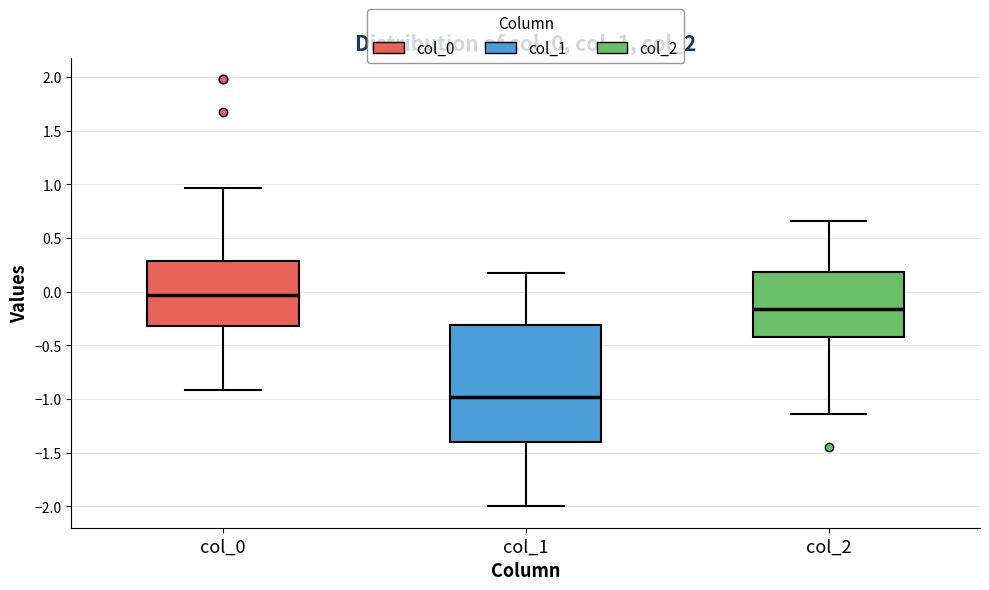

Reading left to right, read every box against the y-axis: the position of its median line, the range the box covers, and the ends of its whiskers. The values are not printed on the chart, so give them approximately, as read against the axis.

col_0: median -0.05, box -0.30 to 0.30, whiskers -0.90 to 0.95
col_1: median -1.00, box -1.40 to -0.30, whiskers -2.00 to 0.15
col_2: median -0.15, box -0.40 to 0.20, whiskers -1.15 to 0.65